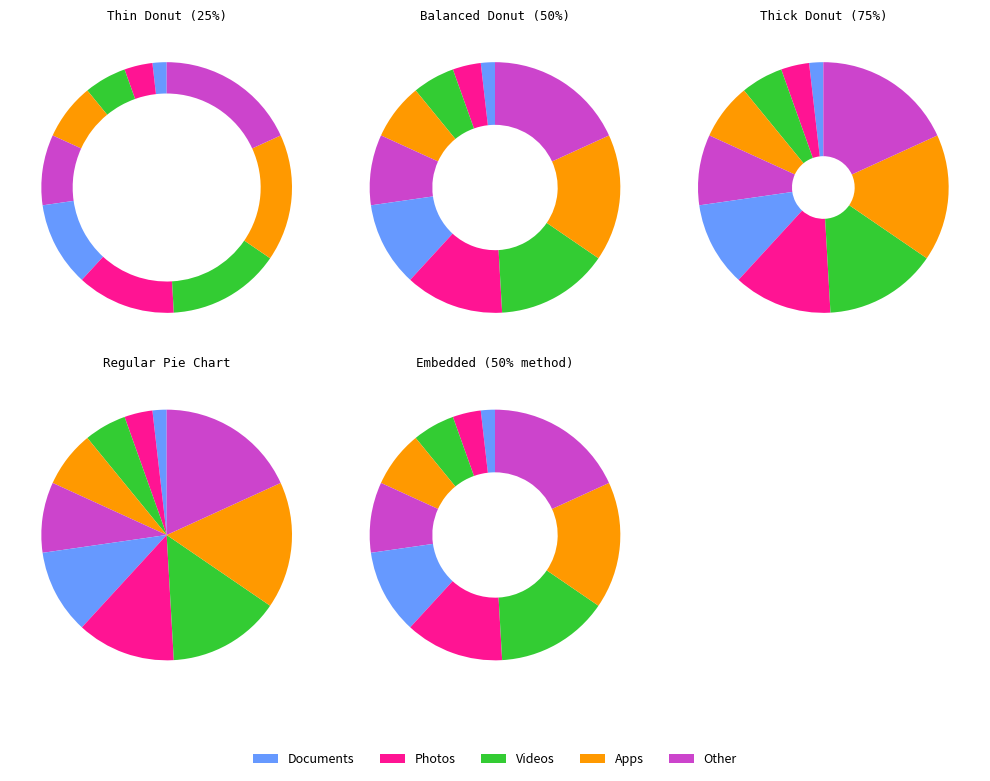

True or false: 10 accounts for 18% of the total.

True